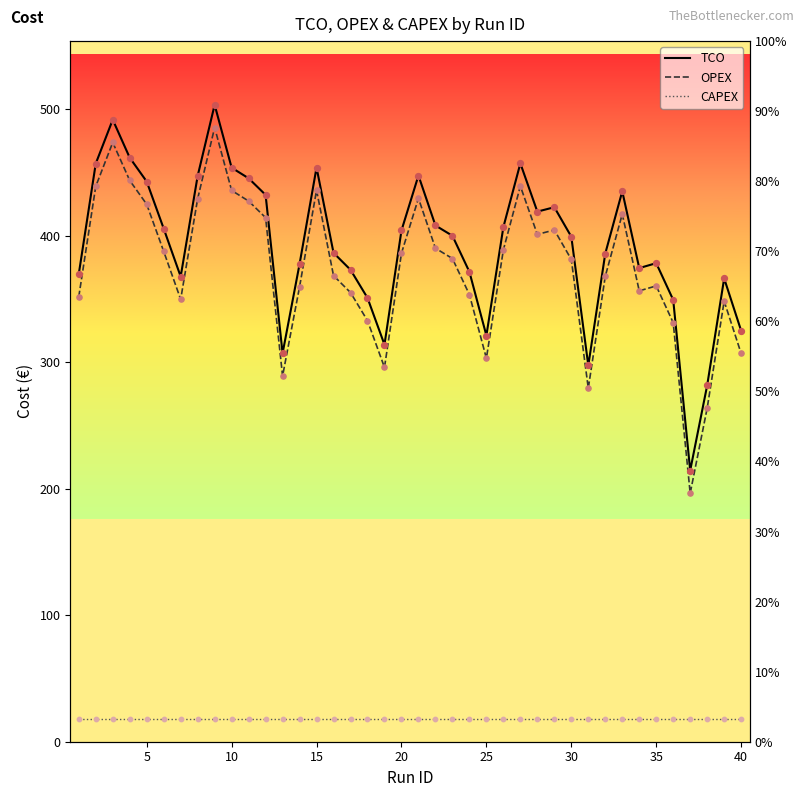

Is the value of TCO at 21 greater than the value of CAPEX at 27?

Yes